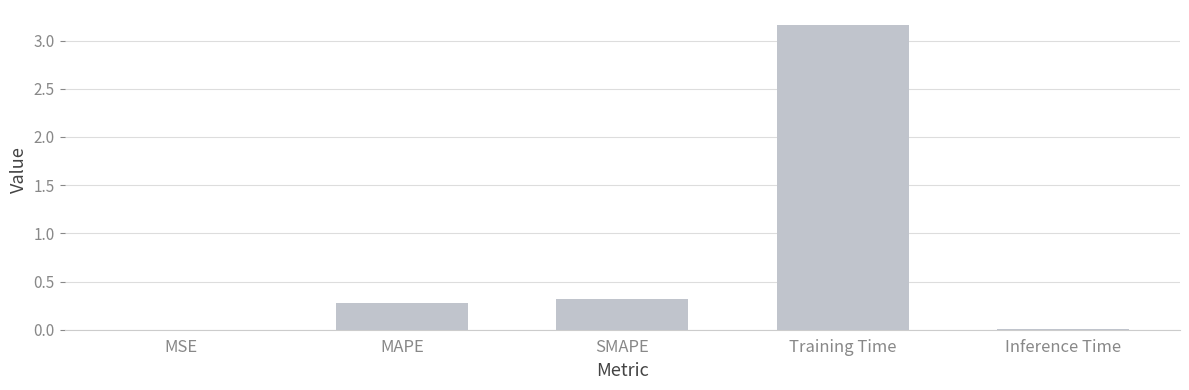

Count the number of categories in the chart.

5